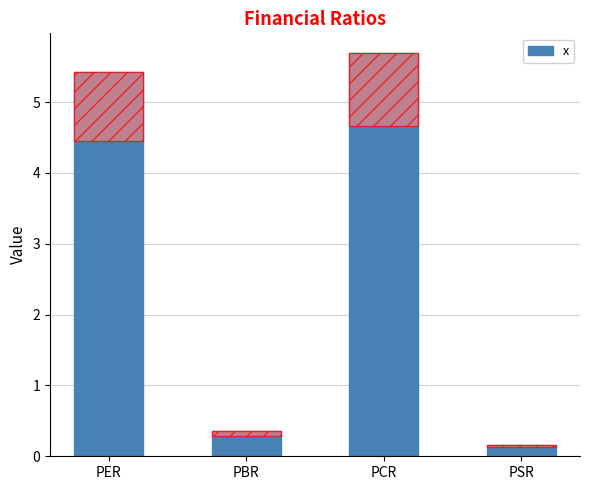

How many values exceed 5?

2